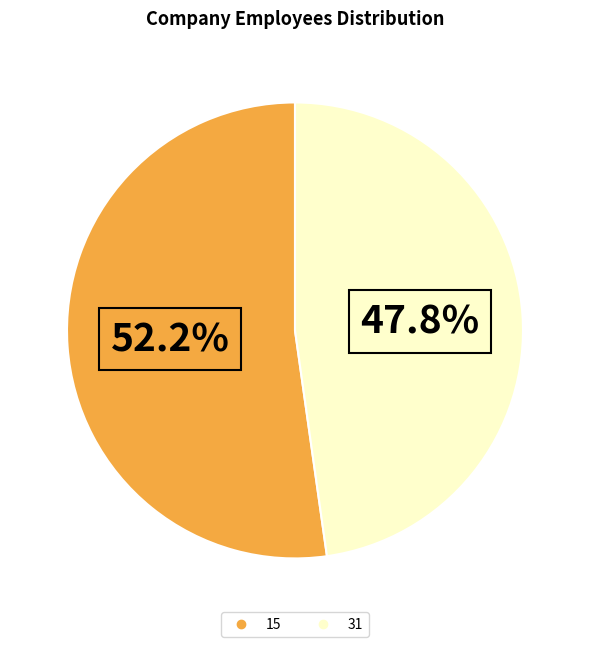

Between 31 and 15, which is larger?

15